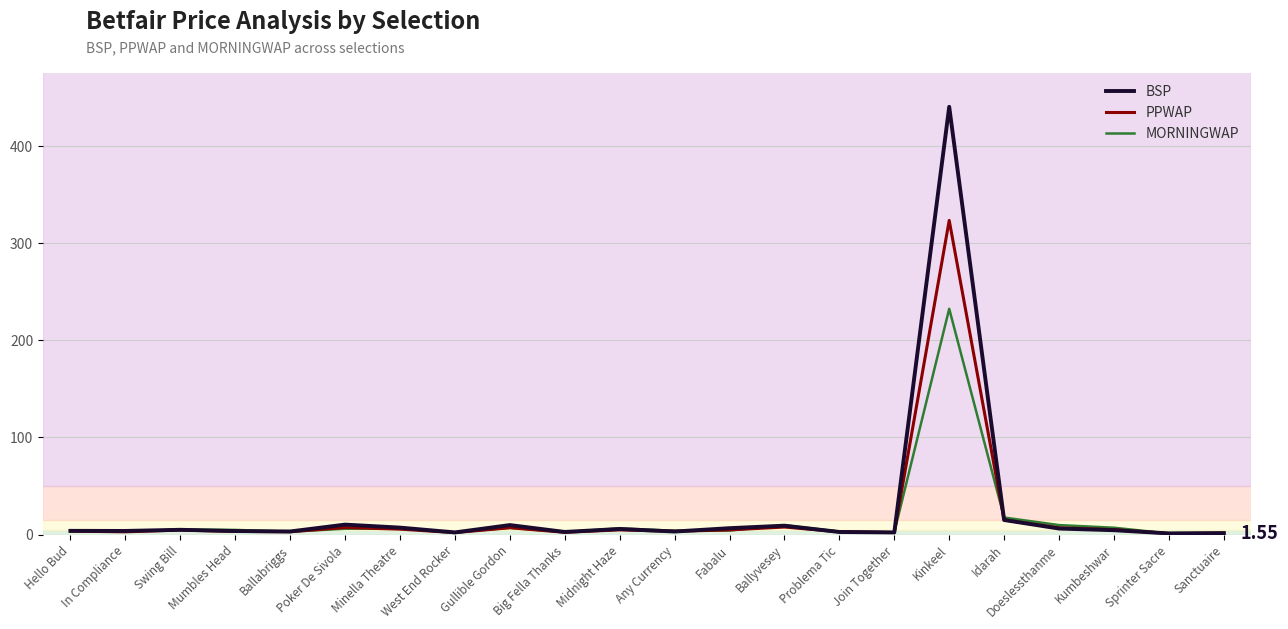

Which series has the largest range (max minus min)?

BSP